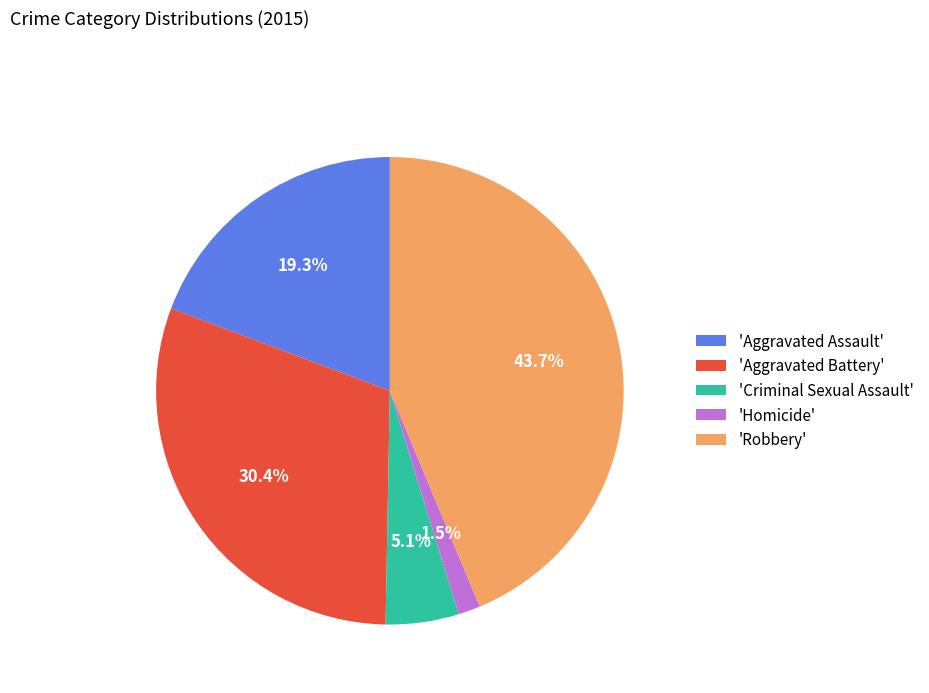

Do 'Criminal Sexual Assault' and 'Robbery' together represent more than half of the pie?

No